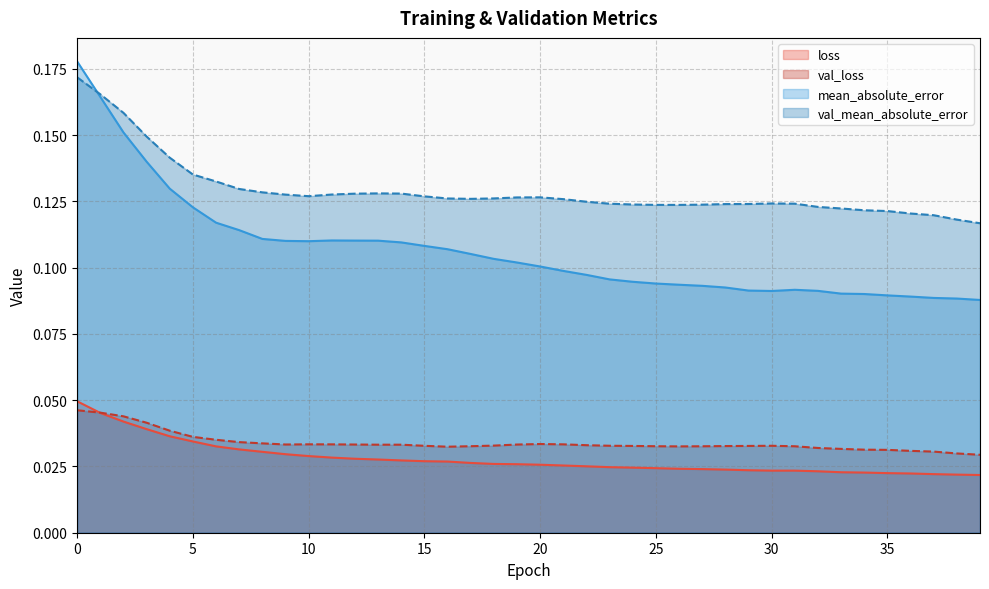

How many interior local valleys does the val_loss series have?

3